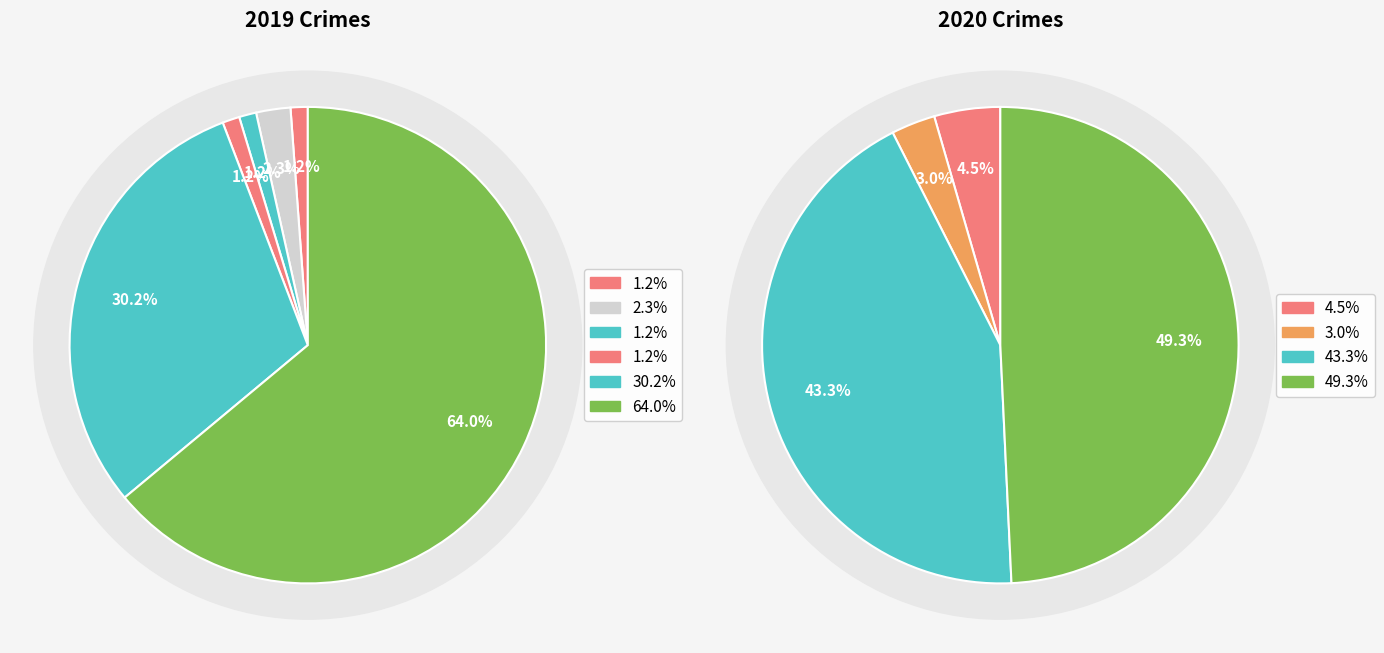

What is the spread (max minus min) of values at 3?

1